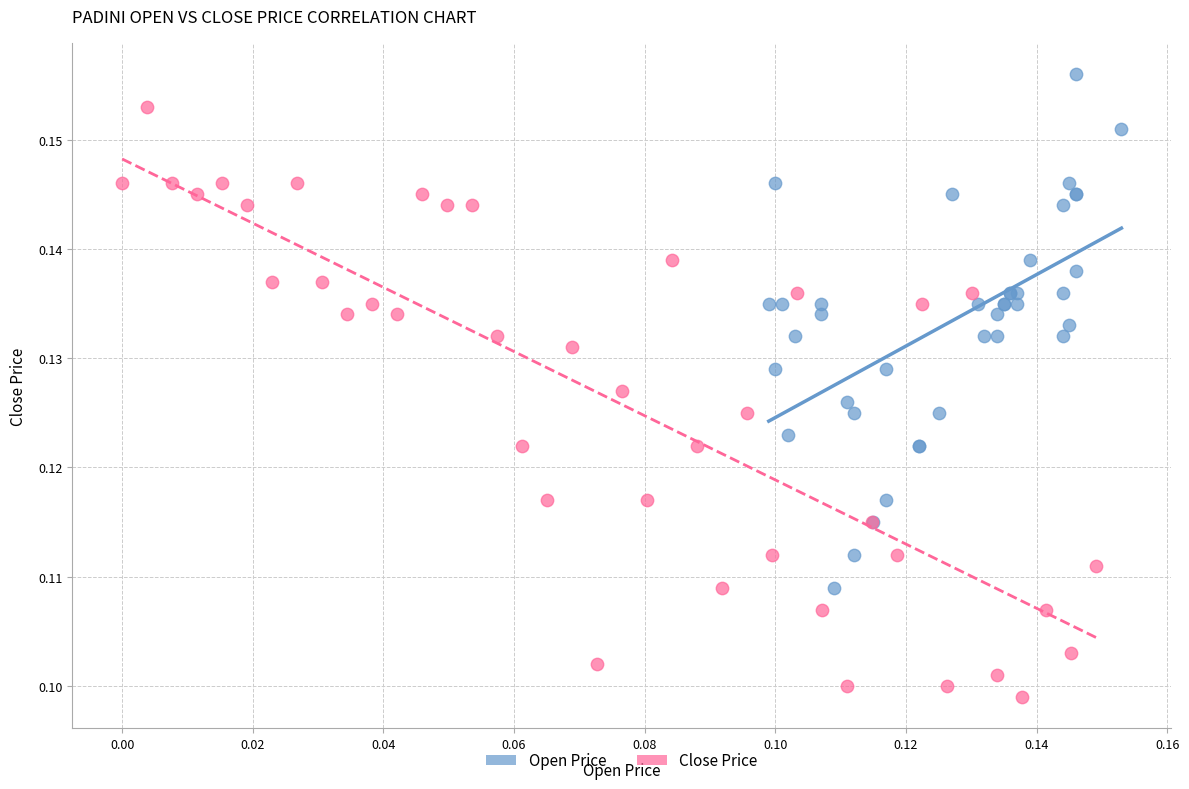

What are all the series names shown in the legend?

Open Price, Close Price